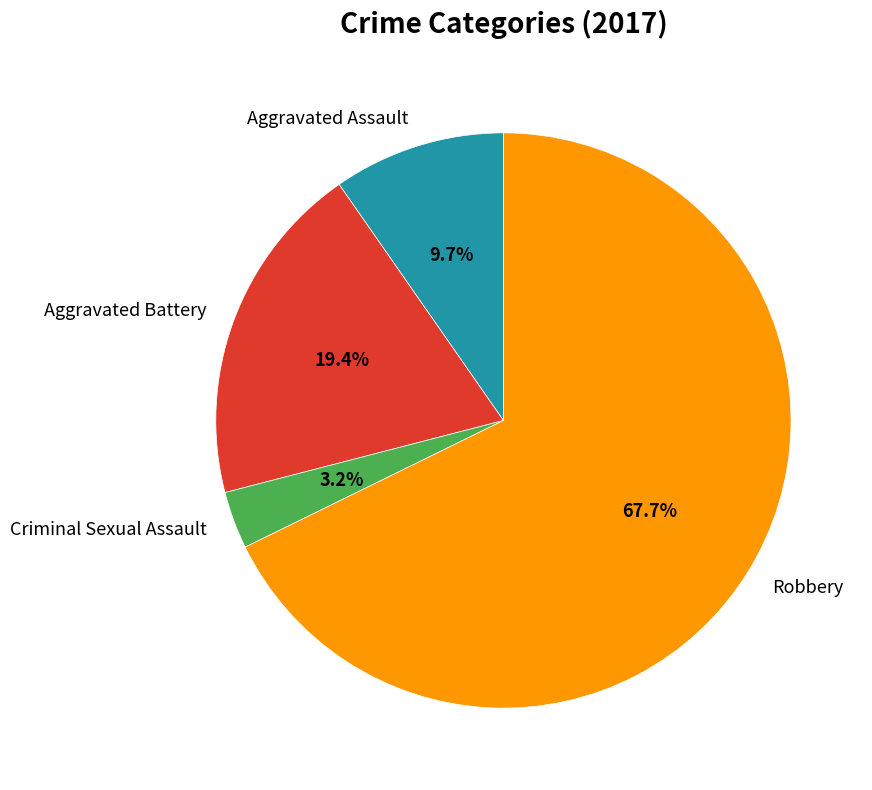

Rank the categories by value from lowest to highest.

Criminal Sexual Assault, Aggravated Assault, Aggravated Battery, Robbery